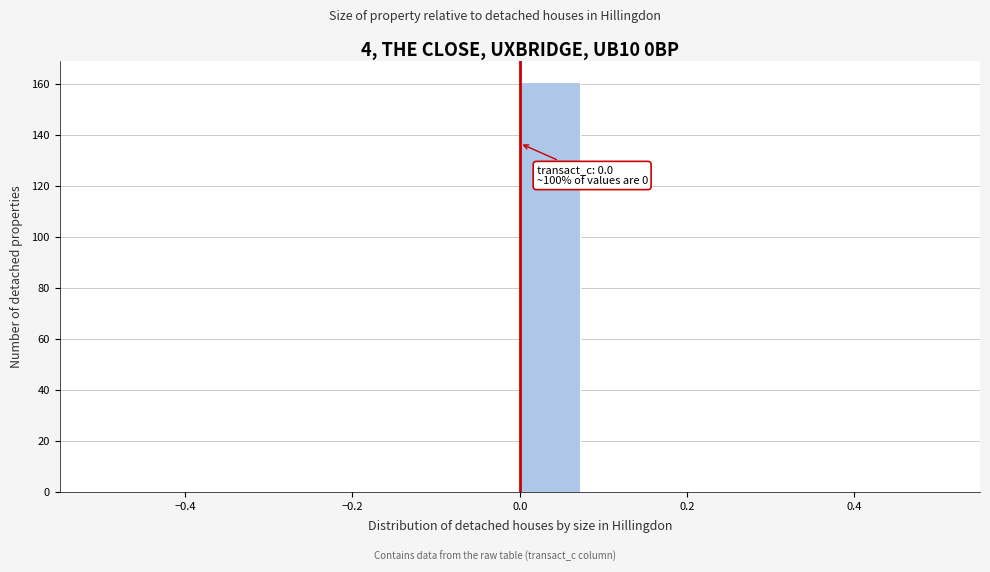

Read against the x-axis, roughly where is the centre of the tallest bar?

0.04